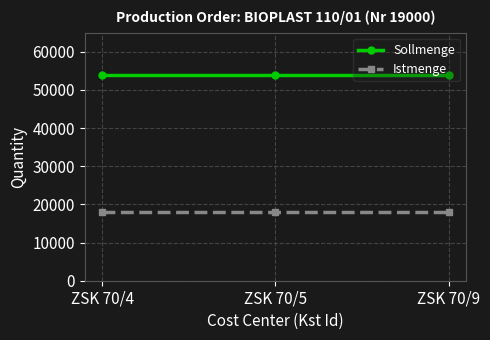

Does the chart have visible grid lines?

Yes